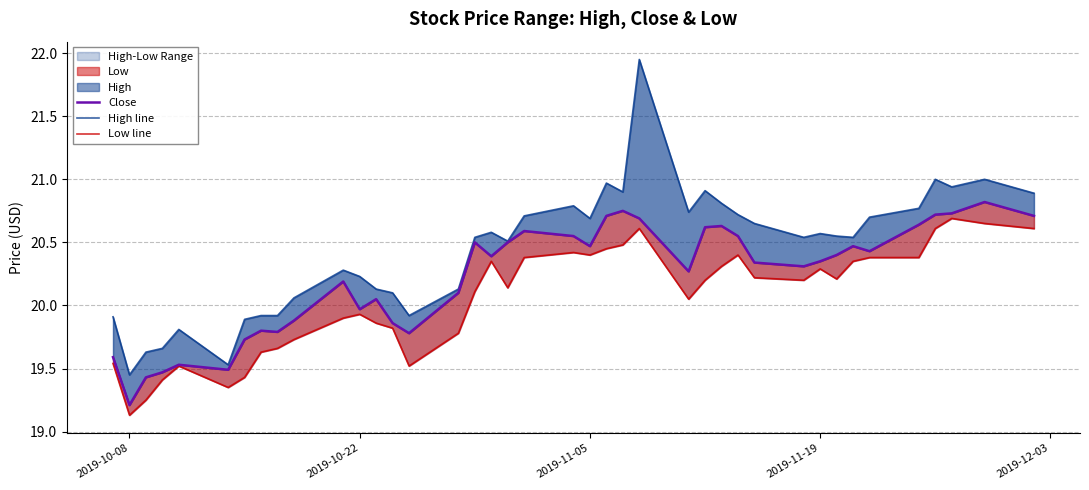

True or false: Close and Low line cross at least once.

False